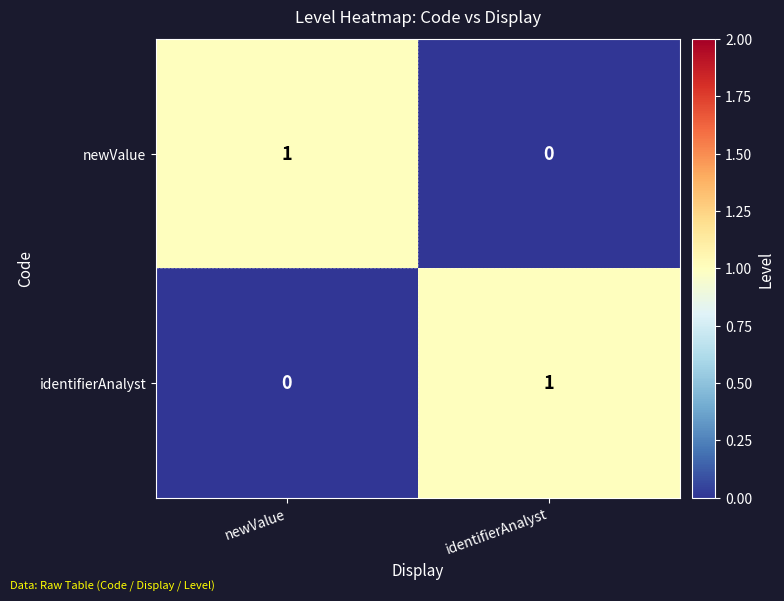

What is the total value across all series at identifierAnalyst?

1